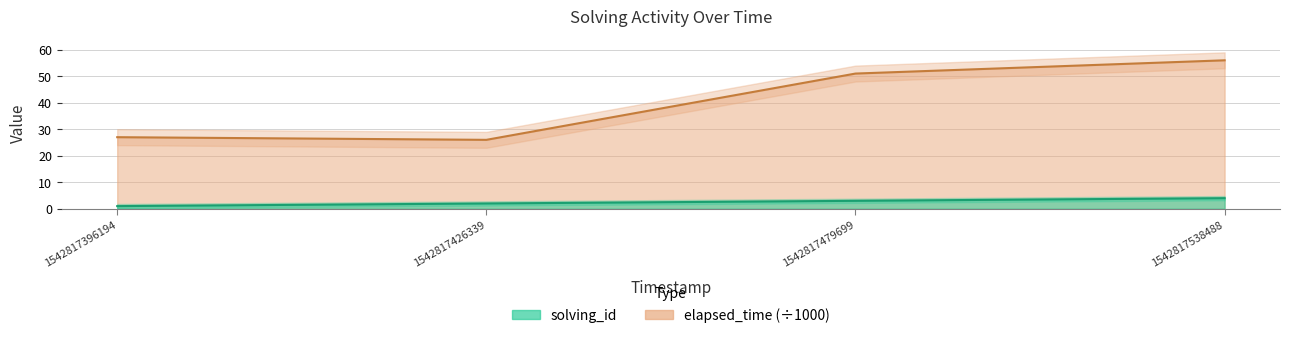

Where is solving_id nearest to the value 2?

1542817426339